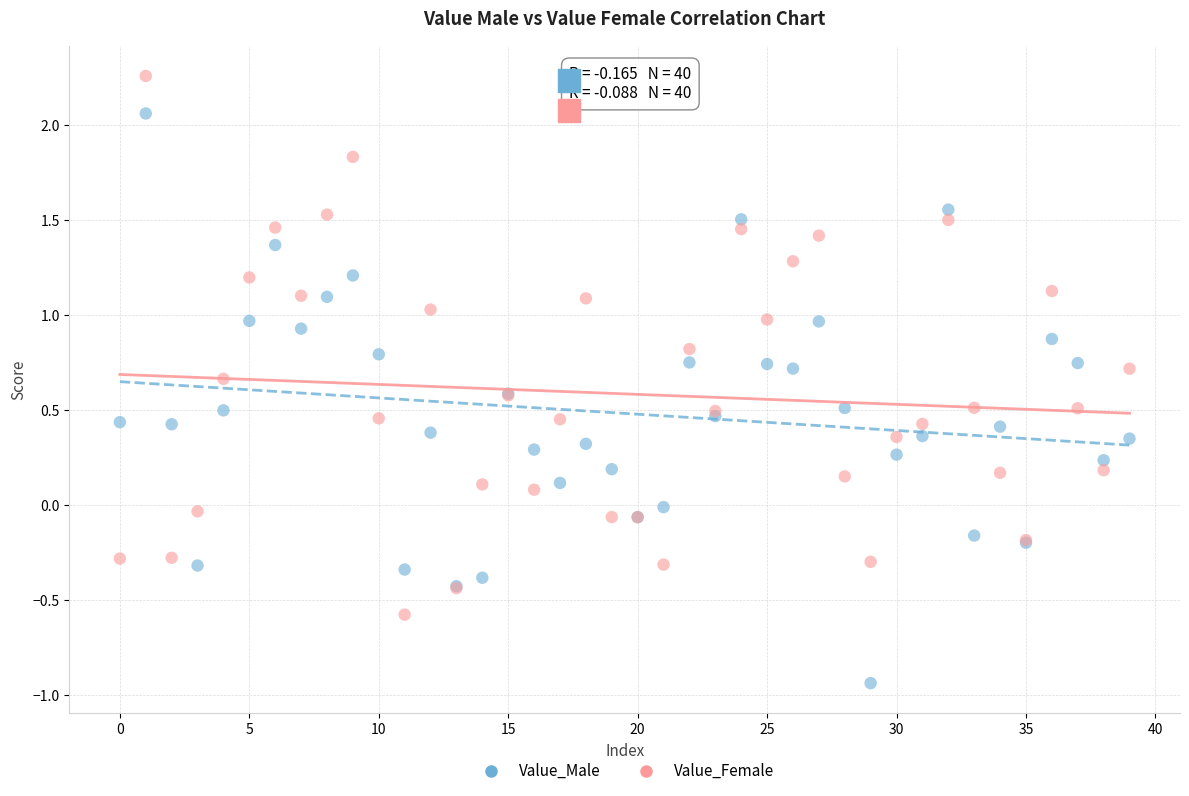

Which series reaches the minimum Y coordinate?

Value_Male